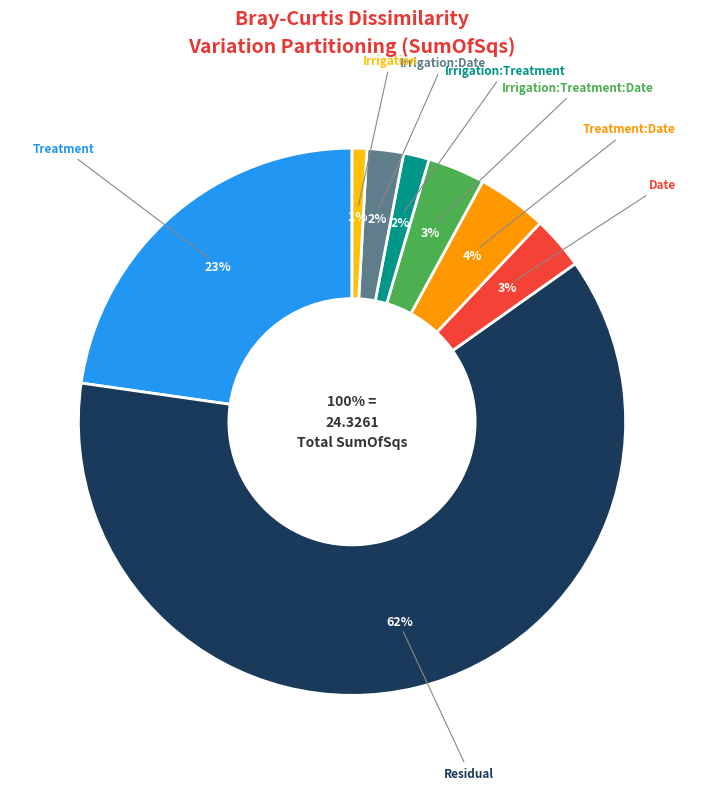

True or false: Residual accounts for 68% of the total.

False